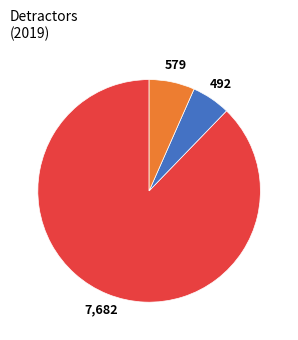

Does any single category account for the majority?

Yes